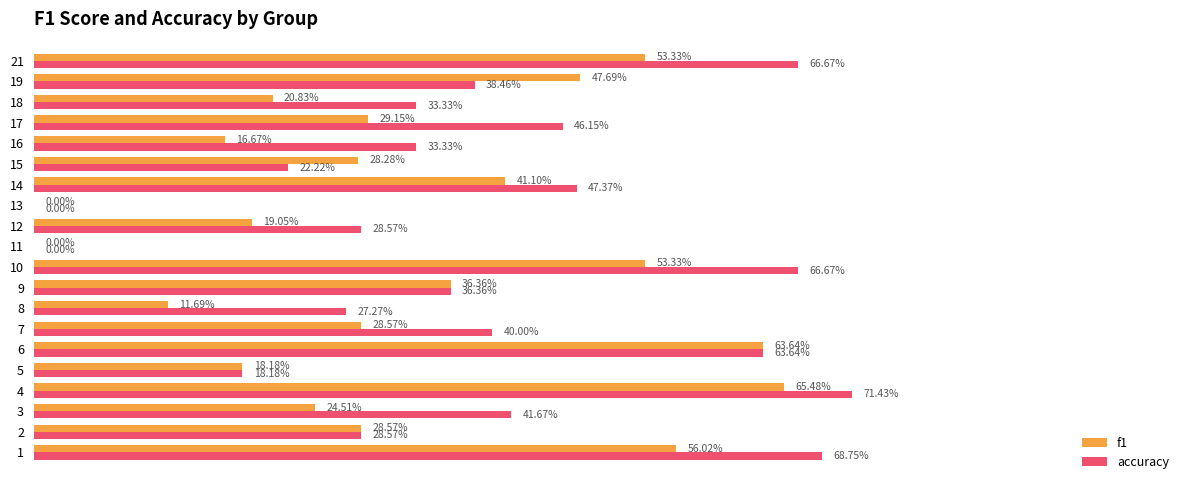

What is the value of the f1 bar at the 10th from the left?

0.5